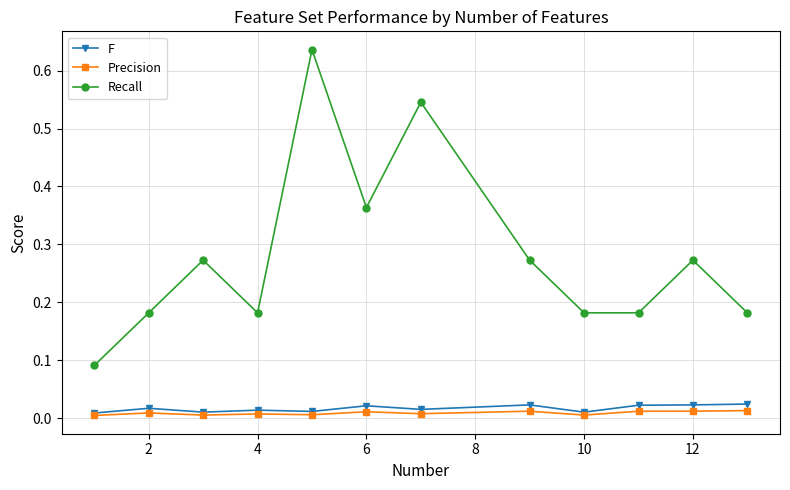

True or false: Recall and F intersect in this chart.

False